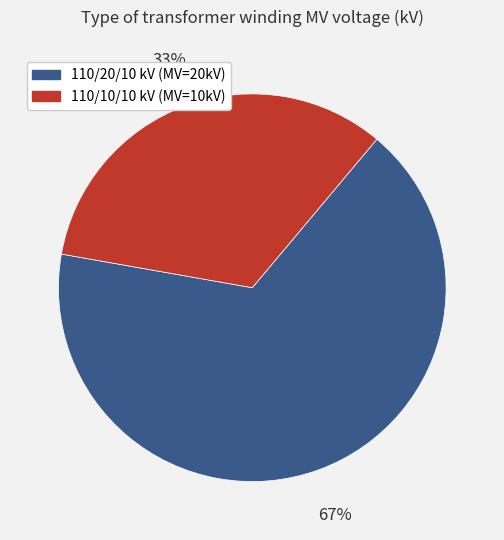

To the nearest percent, what is the average slice percentage?

50%